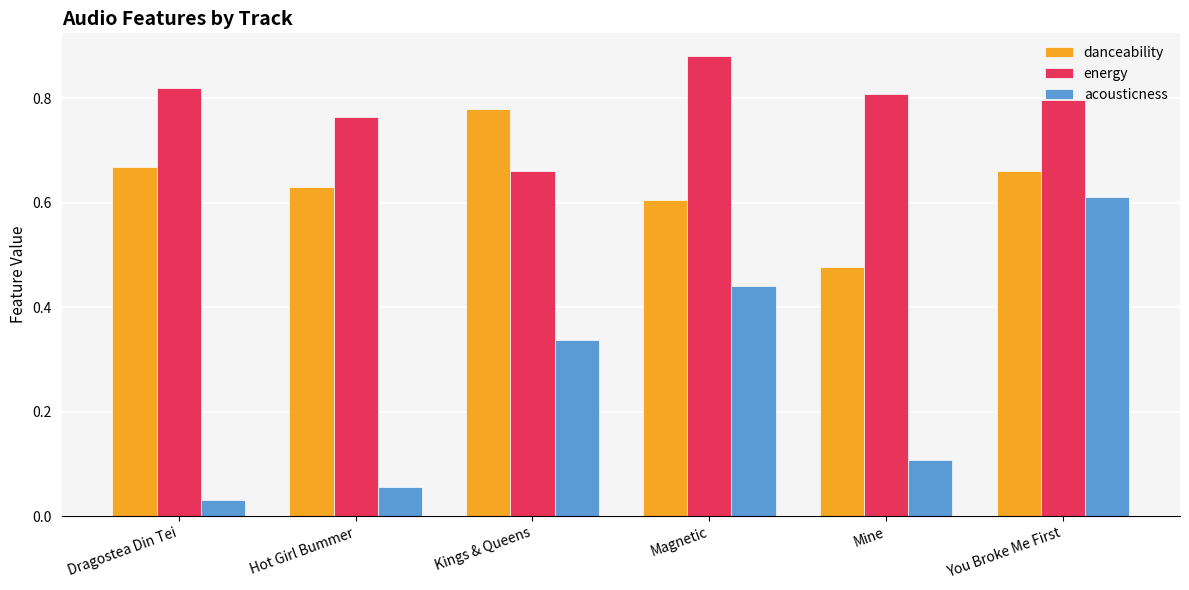

List the labels in order of acousticness value, smallest first.

Dragostea Din Tei, Hot Girl Bummer, Mine, Kings & Queens, Magnetic, You Broke Me First